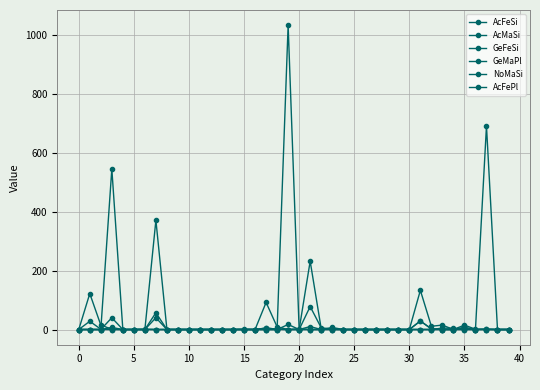

At how many categories does at least one series exceed 987?

1